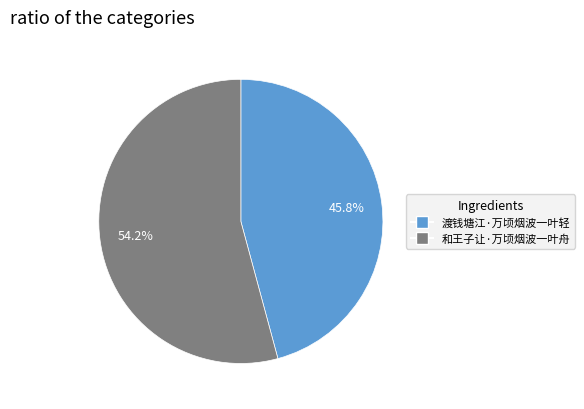

How much of the chart is everything except 渡钱塘江·万顷烟波一叶轻?

54.2%